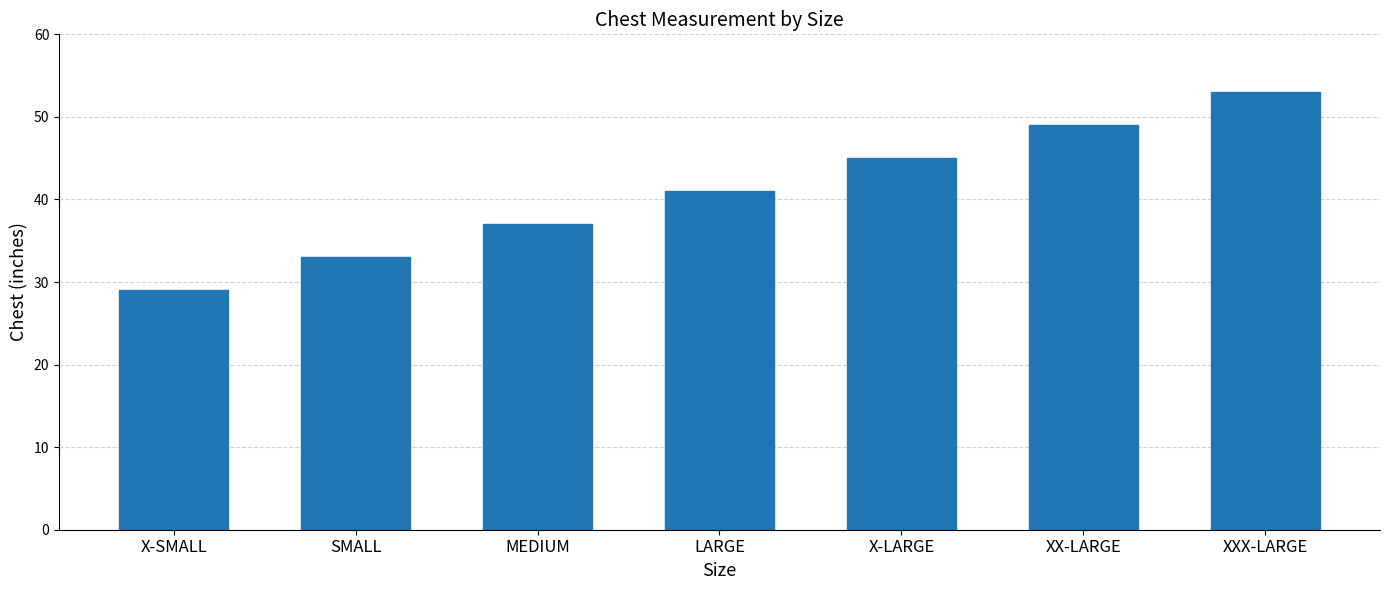

True or false: the data shows 50 at SMALL.

False